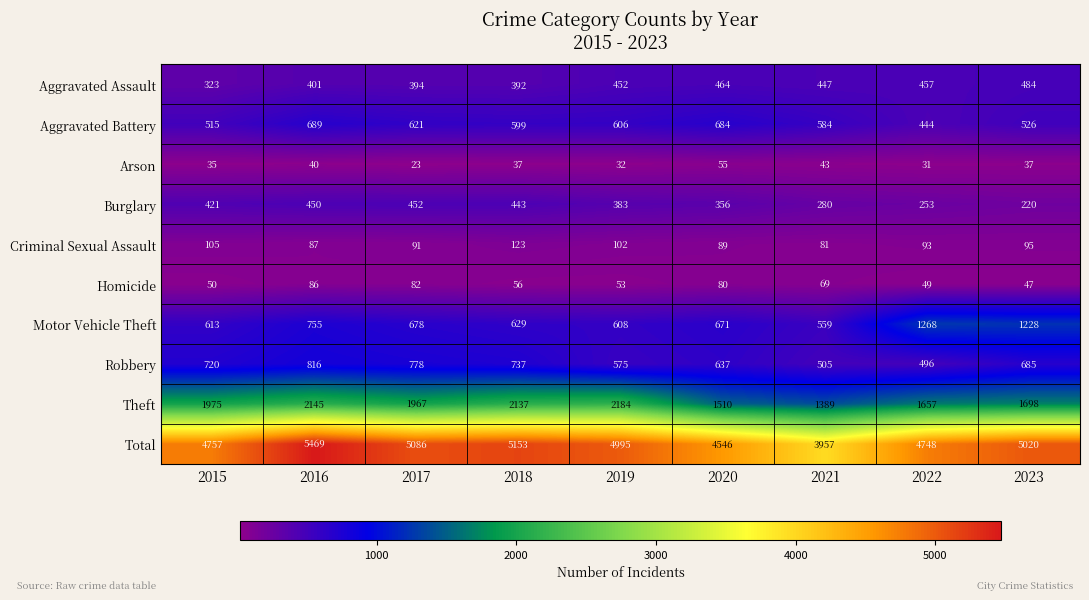

Which series has the largest total across all categories?

Total